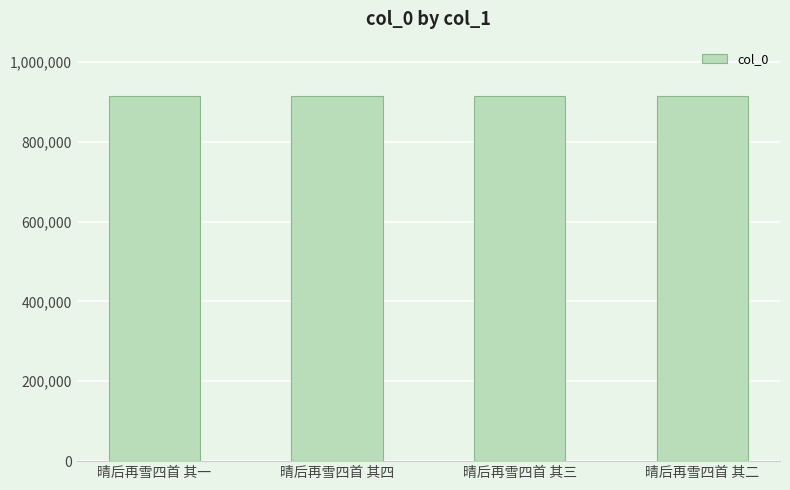

What is the ratio of the value at 晴后再雪四首 其一 to the value at 晴后再雪四首 其四?

1.0